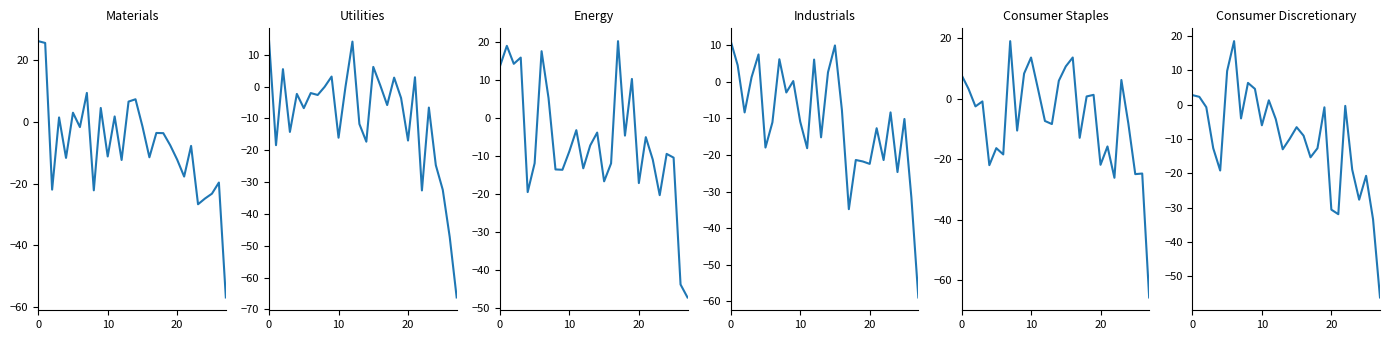

What is the label of the 18th point from the left?

17